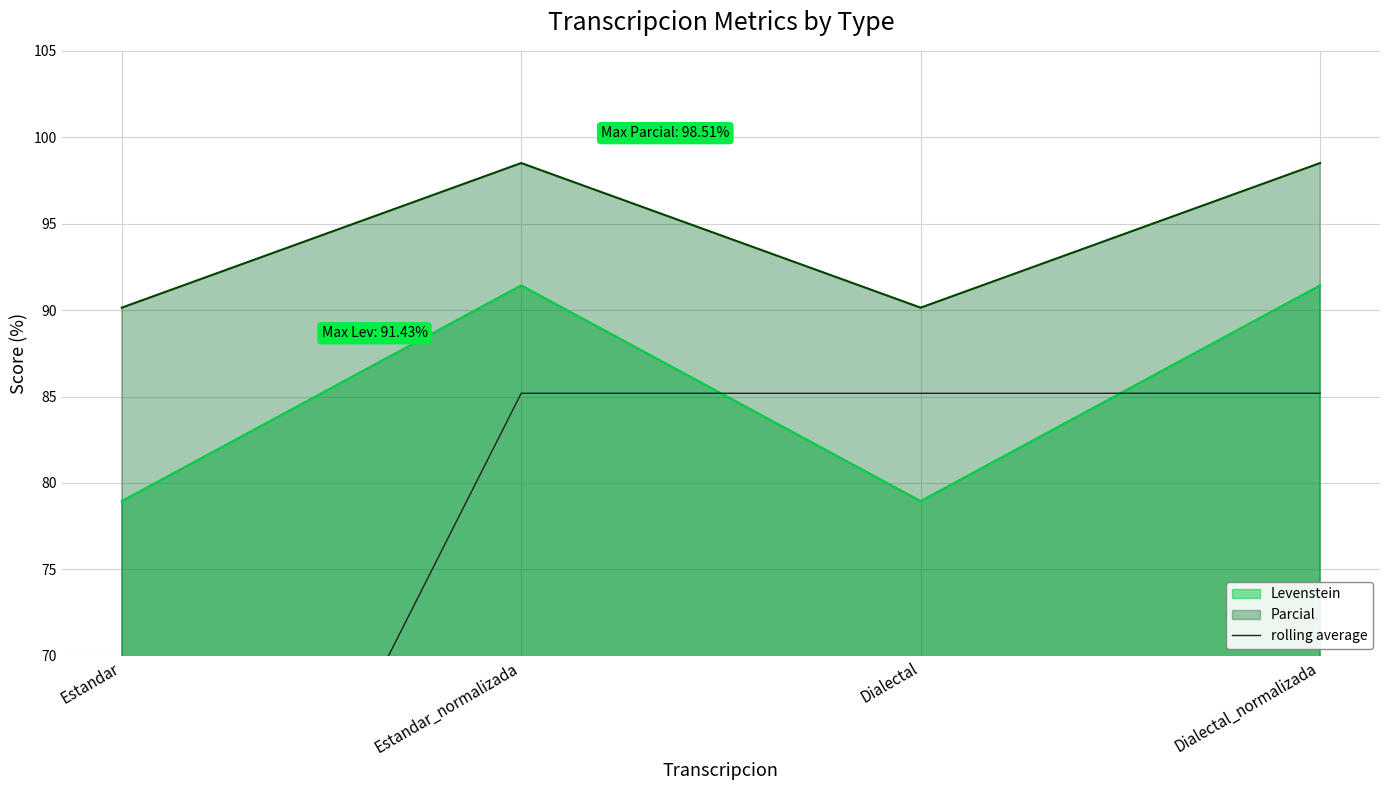

List the labels in order of value, smallest first.

Estandar, Estandar_normalizada, Dialectal, Dialectal_normalizada